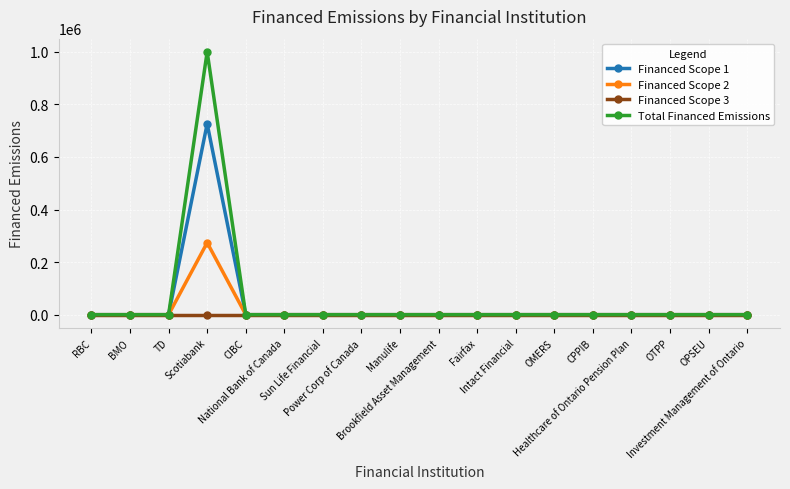

Which series has the largest total across all categories?

Total Financed Emissions